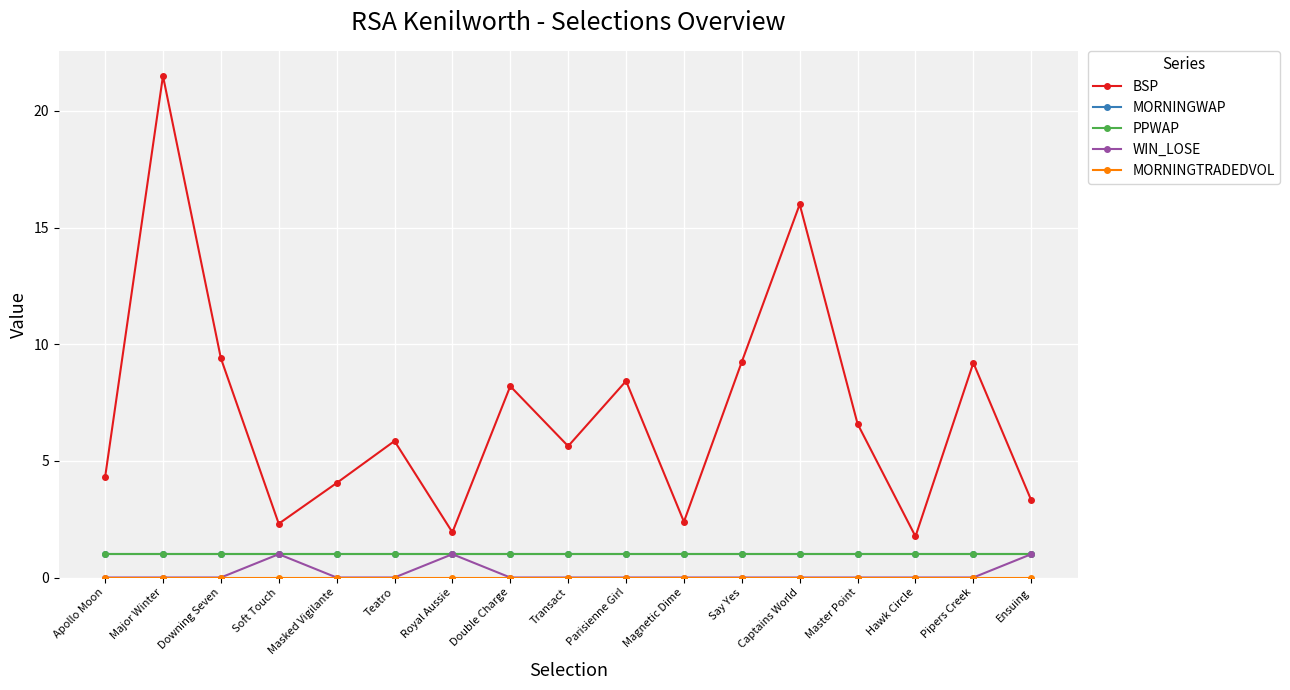

How many WIN_LOSE values are between 0 and 1?

17